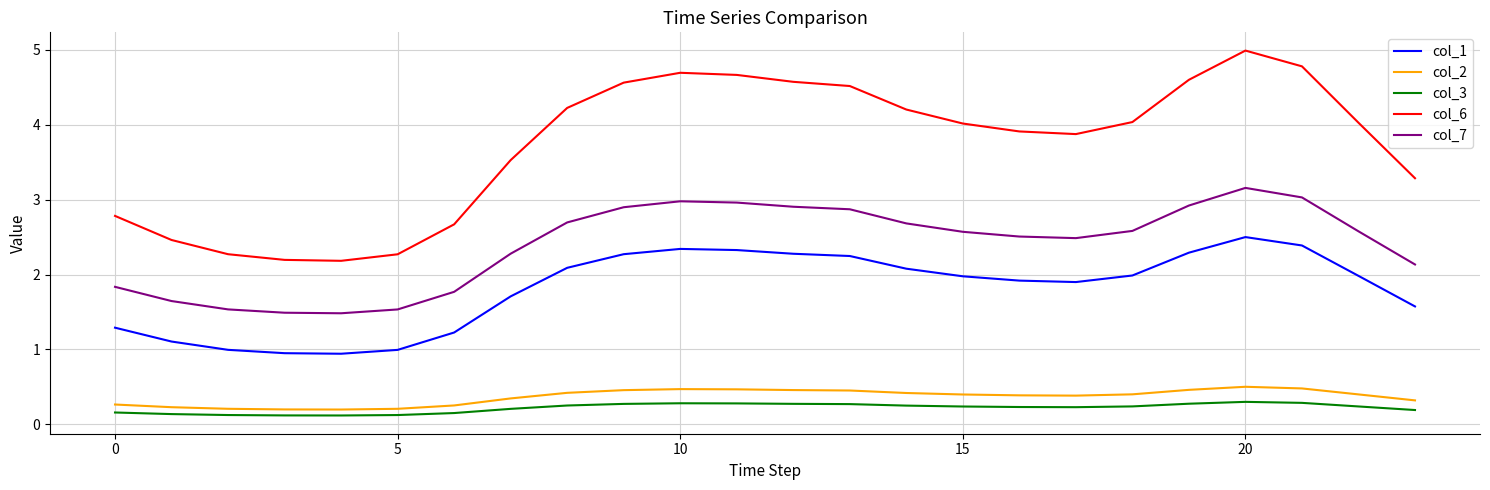

Which series has the largest total across all categories?

col_6